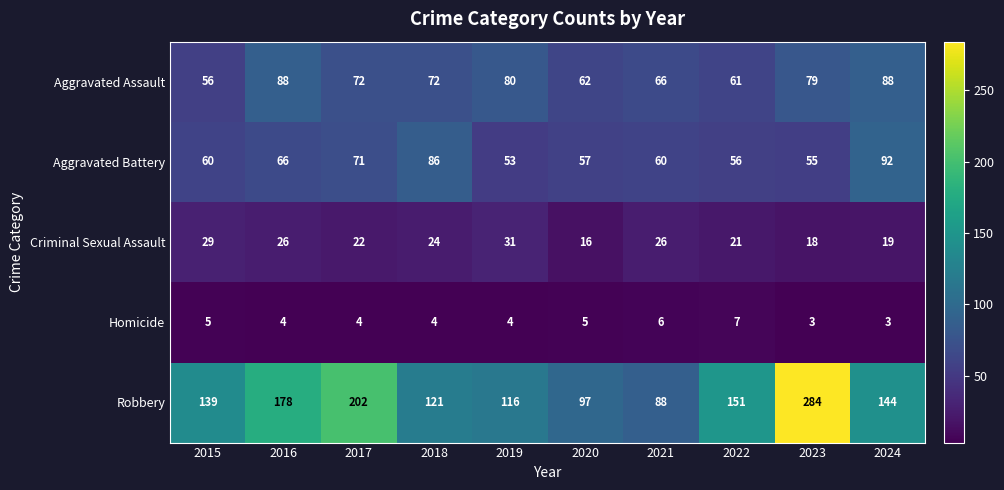

Rank the series at 2018 from lowest to highest value.

Homicide, Criminal Sexual Assault, Aggravated Assault, Aggravated Battery, Robbery